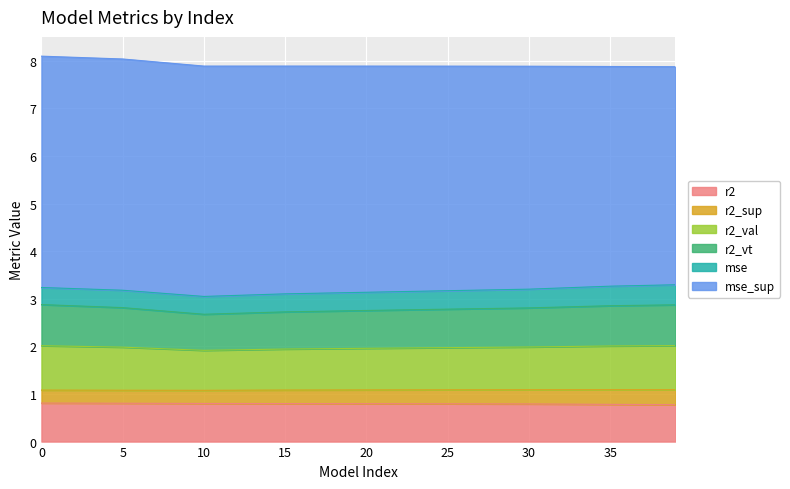

What is the sum of all r2 values?

7.2